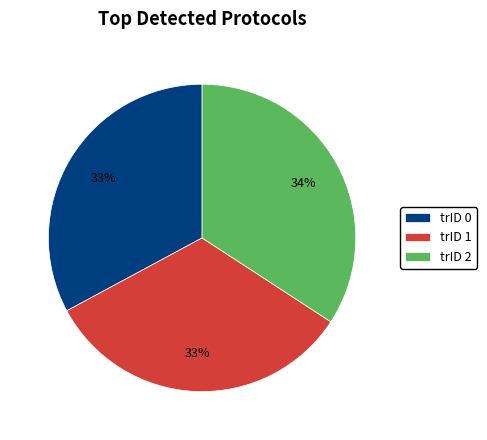

Which has a higher value, trID 2 or trID 0?

trID 2